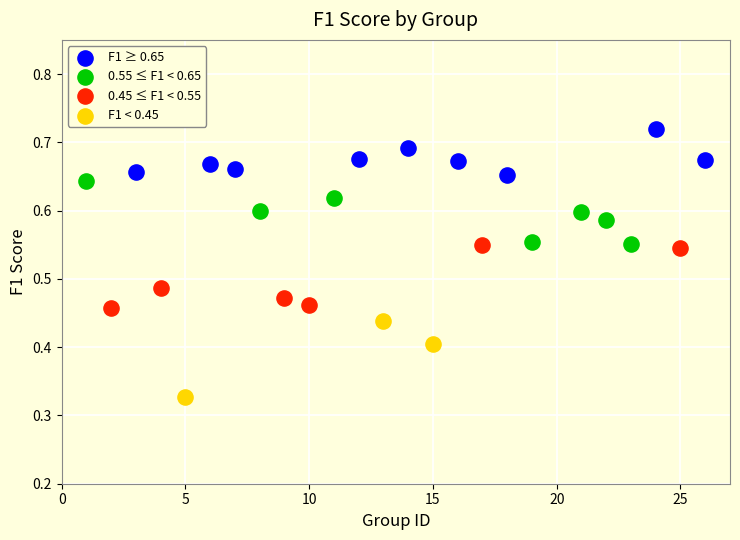

Which series reaches the minimum Y coordinate?

F1 < 0.45